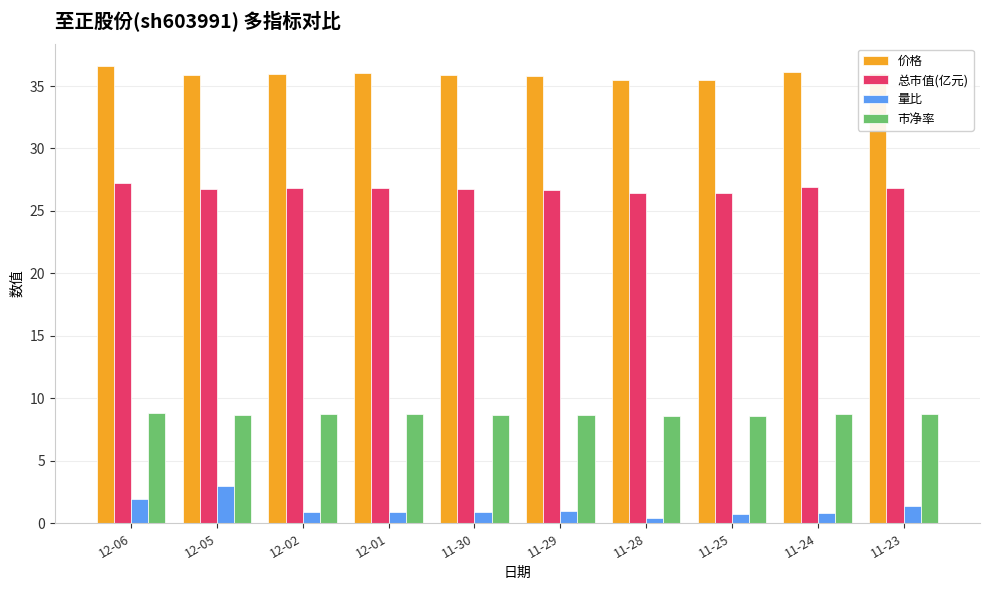

At how many categories does at least one series exceed 17?

10